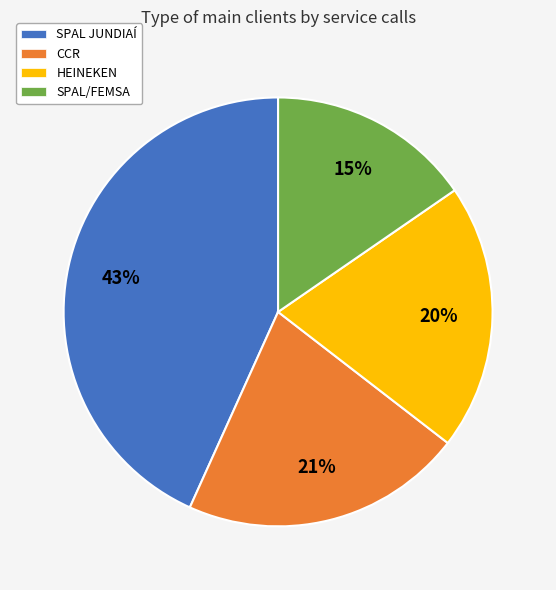

What is the ratio of the value at CCR to the value at SPAL JUNDIAÍ?

0.5